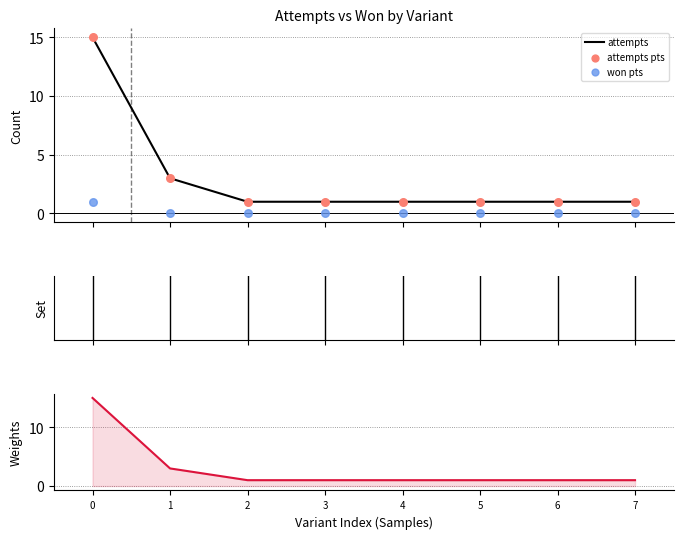

Which series contains the highest Y value?

attempts